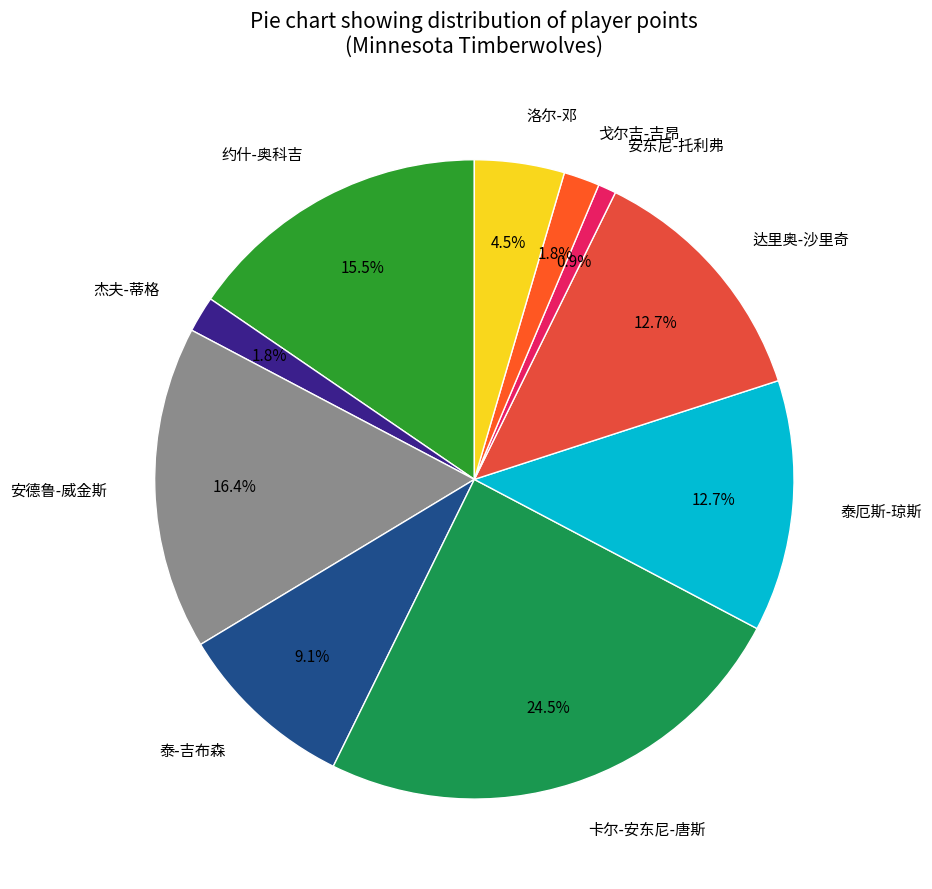

Does any single category account for the majority?

No